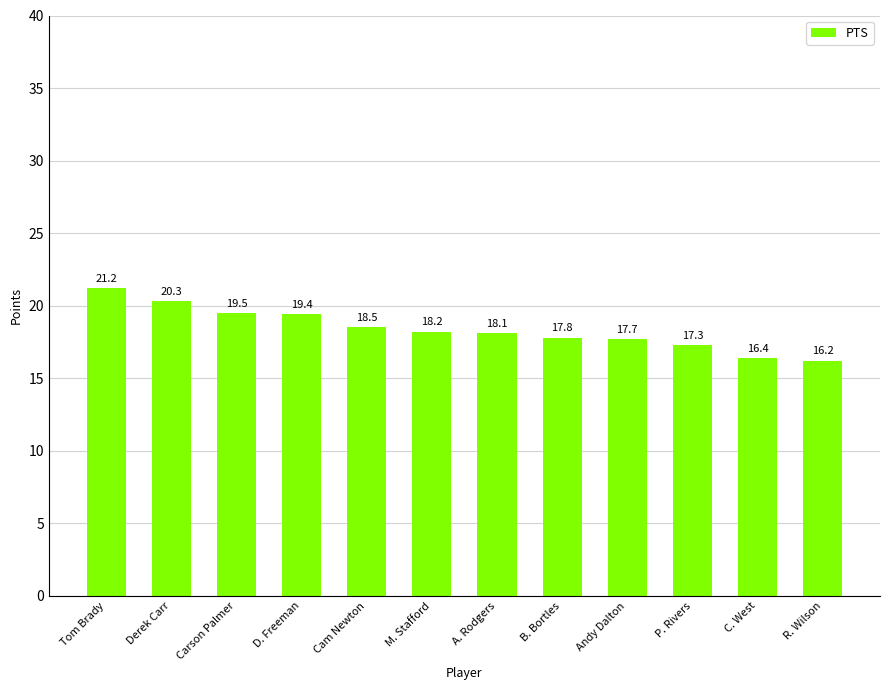

Are the bars horizontal?

No